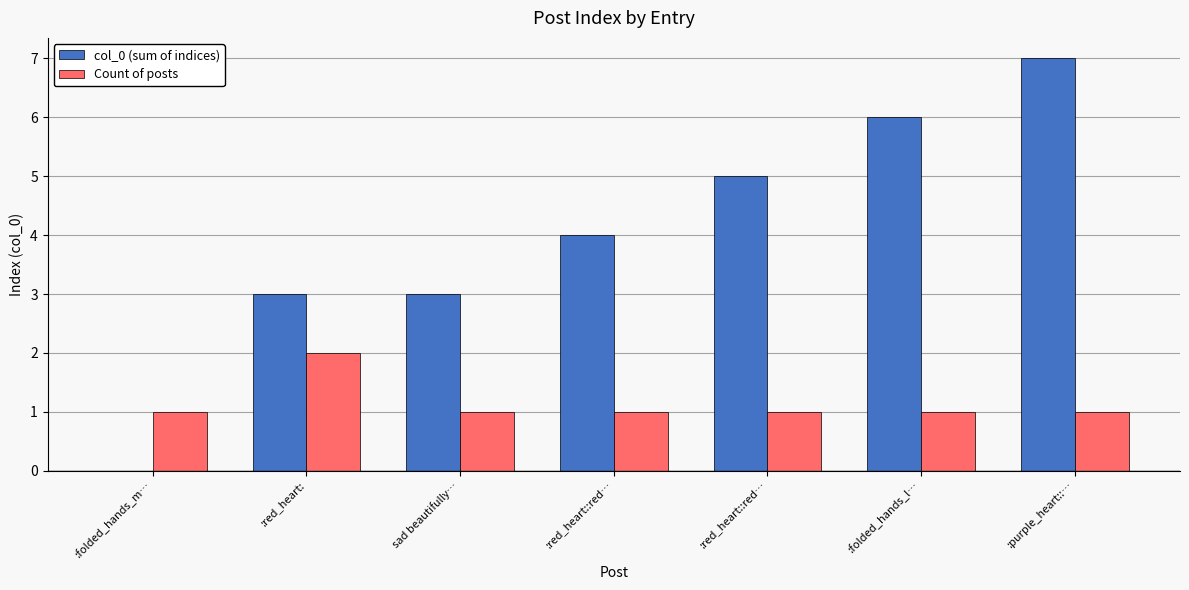

What is the difference between the col_0 (sum of indices) values at :folded_hands_m… and :red_heart::red…?

5